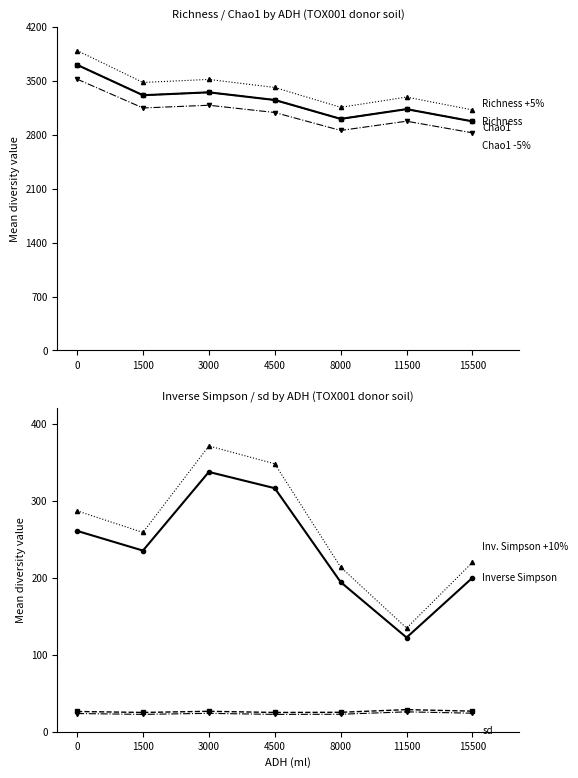

What is the average value of the sd series?

23.7